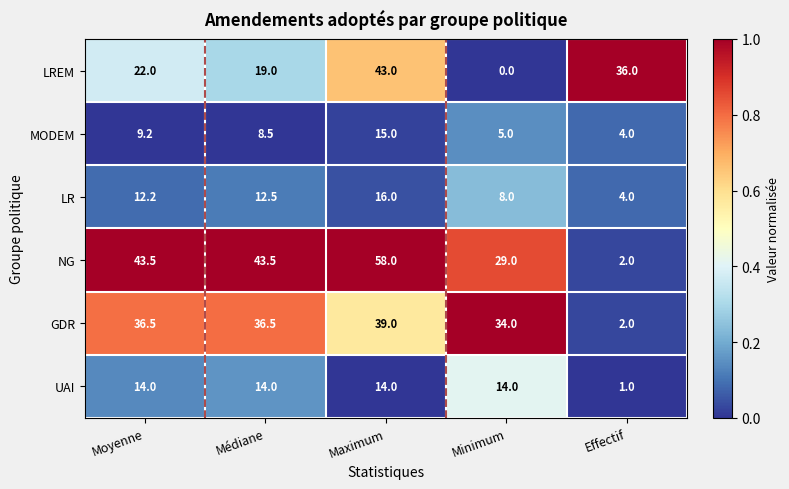

Where is LR nearest to the value 10?

Minimum